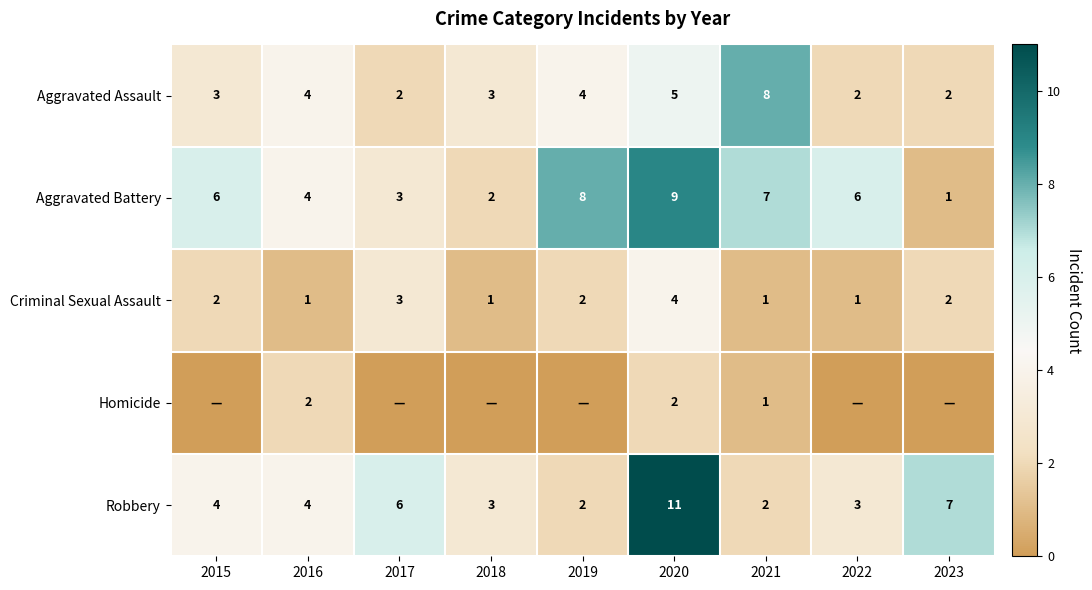

At which label does Robbery reach its peak?

2020